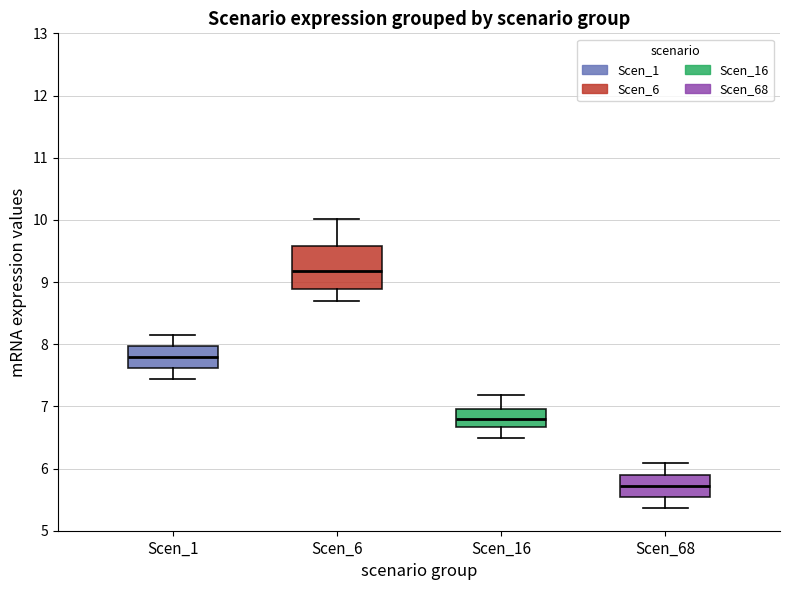

Where is the lower edge of the box for Scen_1 on the y-axis? The values are not printed on the chart, so give them approximately, as read against the axis.

7.6